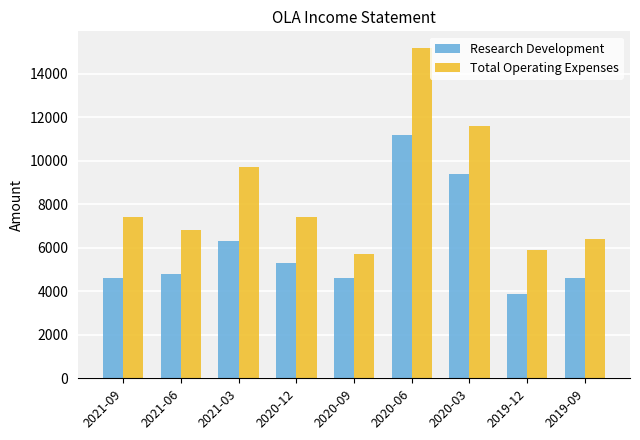

What is the sum of the Total Operating Expenses values at 2020-09 and 2021-09?

13100